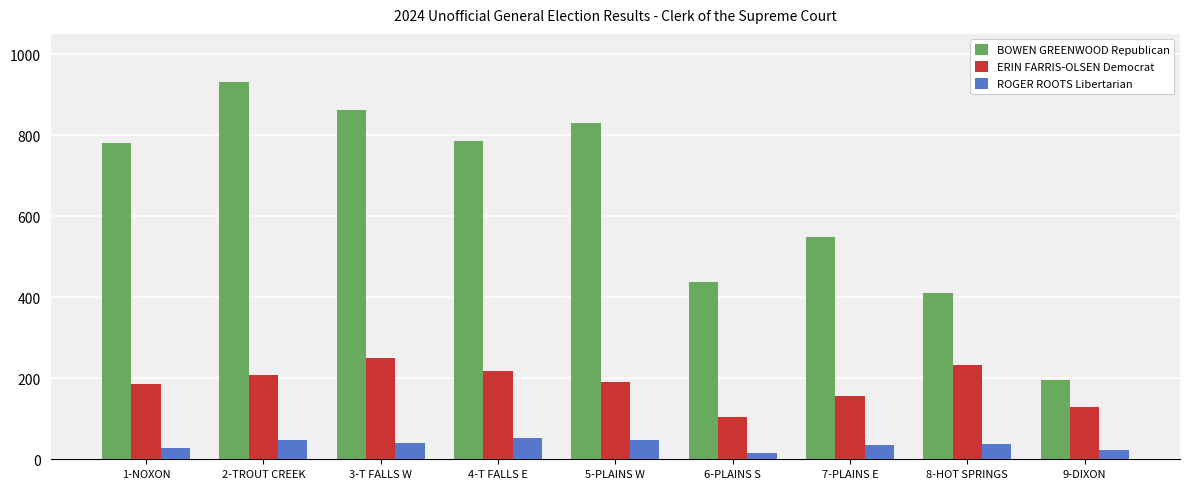

Where is BOWEN GREENWOOD Republican nearest to the value 564?

7-PLAINS E